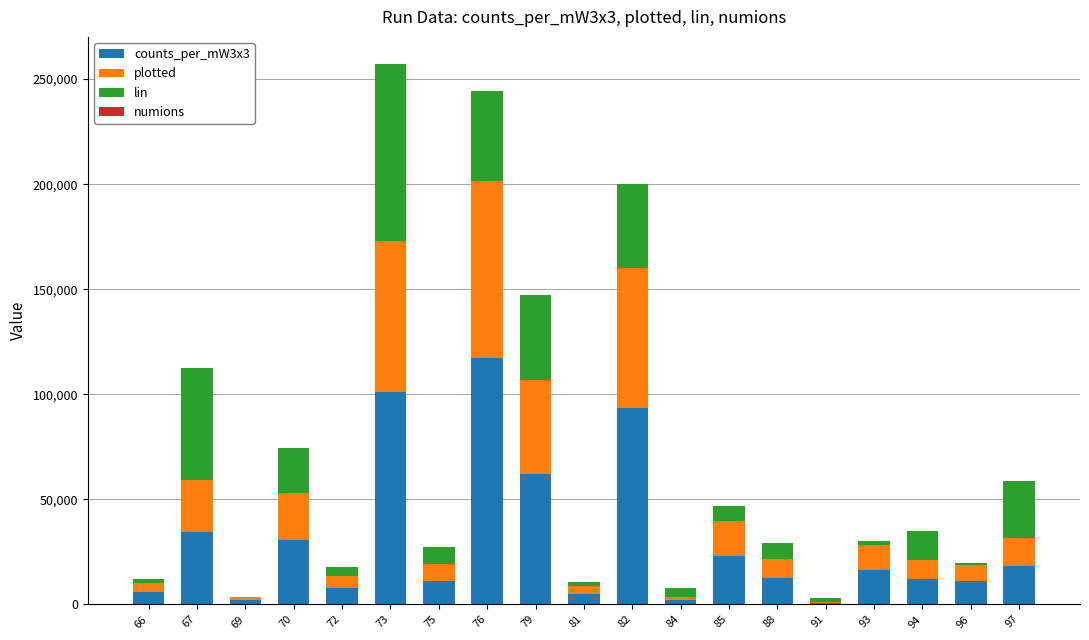

At which label is counts_per_mW3x3 closest to 59068?

79